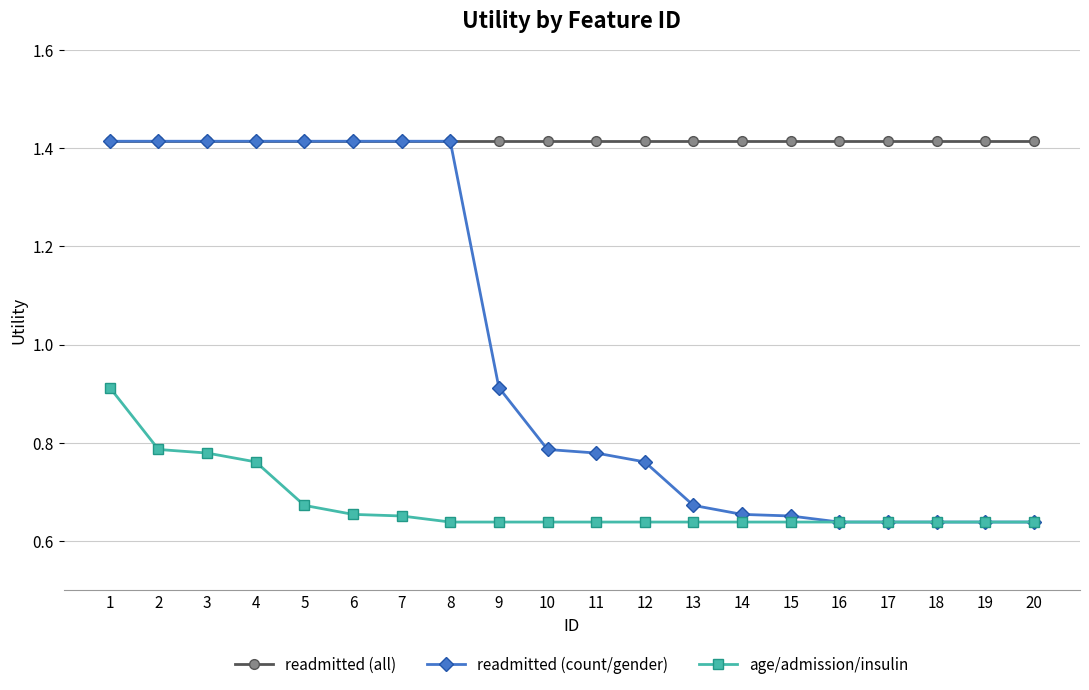

List the series in order of their overall mean, highest first.

readmitted (all), readmitted (count/gender), age/admission/insulin